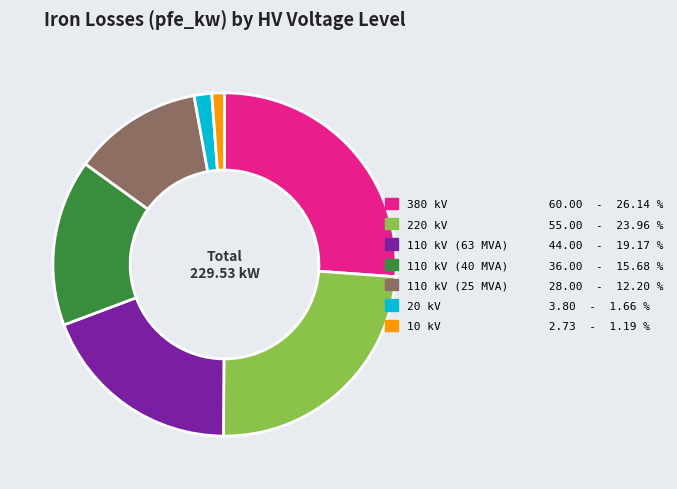

What is the largest slice in the pie chart?

380 kV